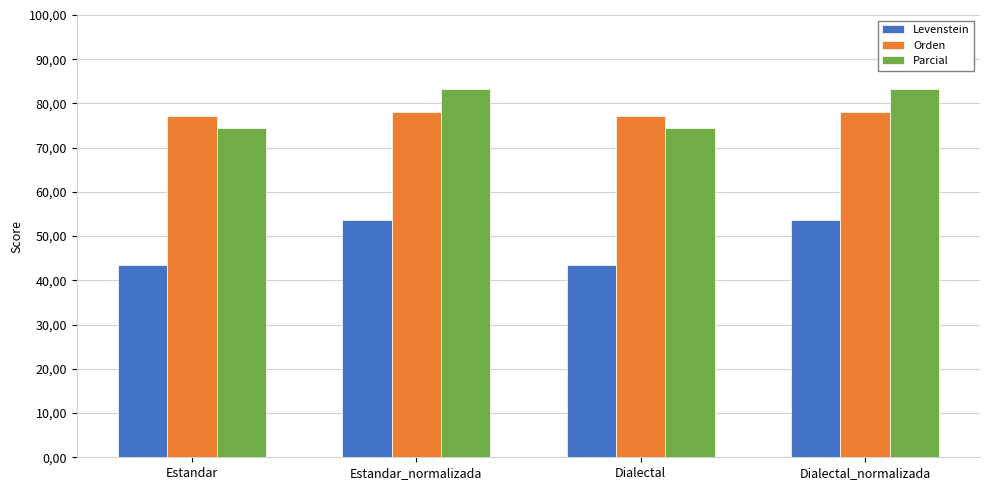

What is the minimum value for Parcial?

74.4